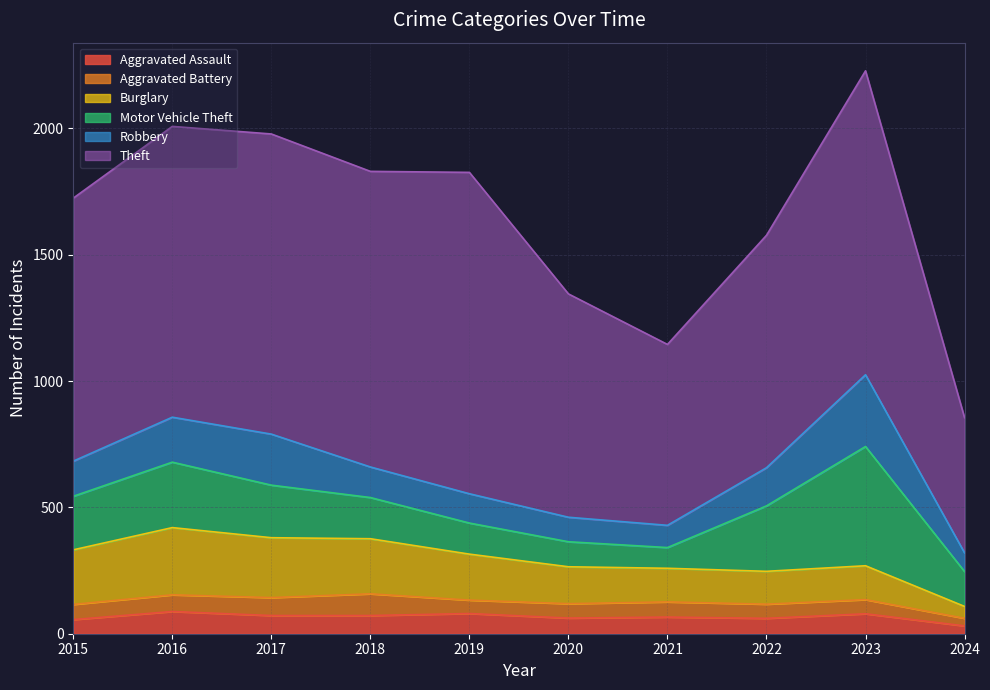

Which category has the lowest value in the Burglary series?

2024